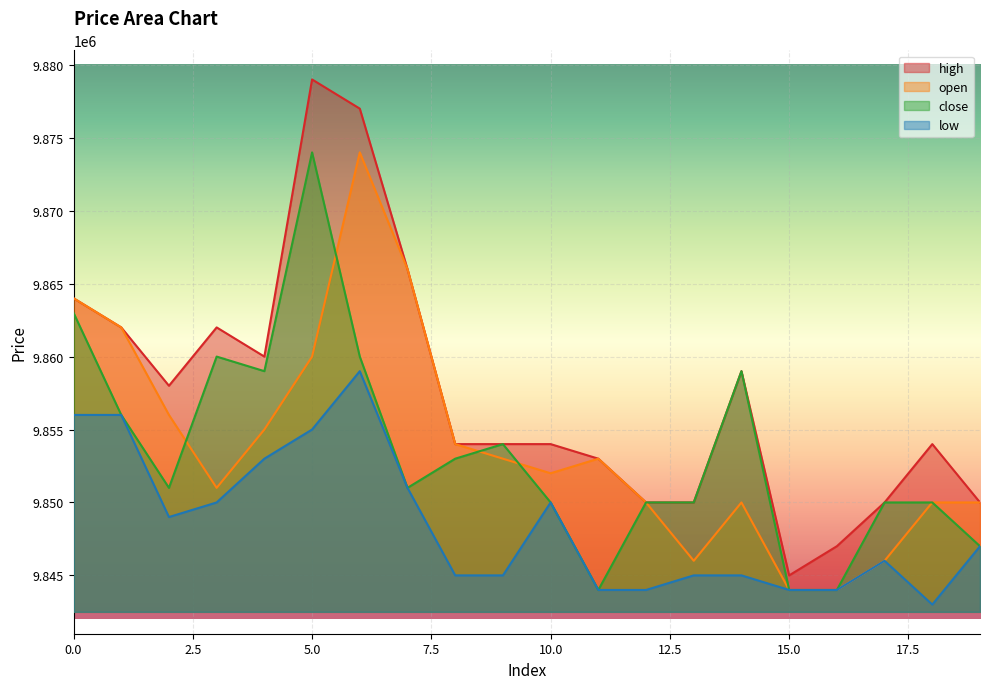

Reading left to right, what are all the values shown in this chart?

high: 0=9864000	1=9862000	2=9858000	3=9862000	4=9860000	5=9879000	6=9877000	7=9866000	8=9854000	9=9854000	10=9854000	11=9853000	12=9850000	13=9850000	14=9859000	15=9845000	16=9847000	17=9850000	18=9854000	19=9850000
open: 0=9864000	1=9862000	2=9856000	3=9851000	4=9855000	5=9860000	6=9874000	7=9866000	8=9854000	9=9853000	10=9852000	11=9853000	12=9850000	13=9846000	14=9850000	15=9844000	16=9844000	17=9846000	18=9850000	19=9850000
close: 0=9863000	1=9856000	2=9851000	3=9860000	4=9859000	5=9874000	6=9860000	7=9851000	8=9853000	9=9854000	10=9850000	11=9844000	12=9850000	13=9850000	14=9859000	15=9844000	16=9844000	17=9850000	18=9850000	19=9847000
low: 0=9856000	1=9856000	2=9849000	3=9850000	4=9853000	5=9855000	6=9859000	7=9851000	8=9845000	9=9845000	10=9850000	11=9844000	12=9844000	13=9845000	14=9845000	15=9844000	16=9844000	17=9846000	18=9843000	19=9847000